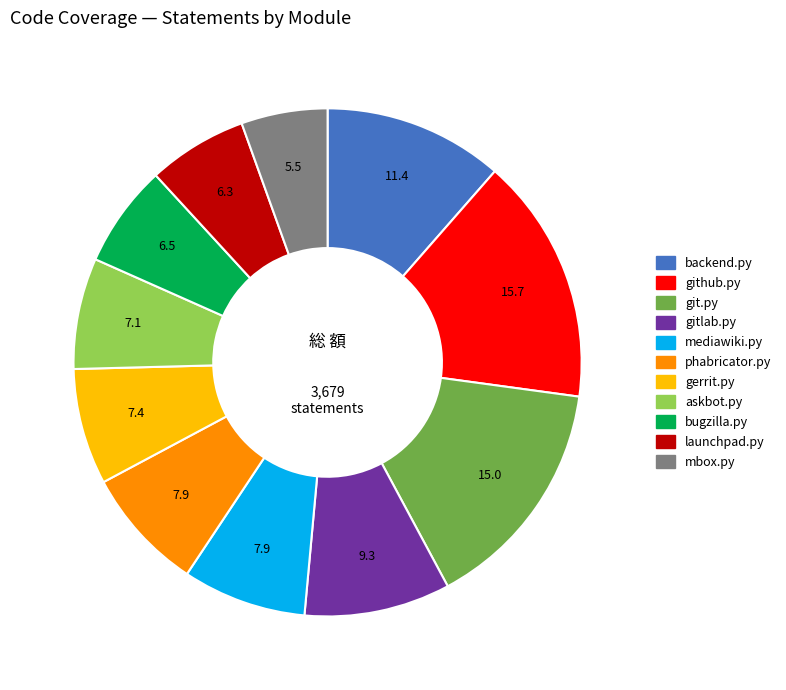

Is there any slice that represents more than half of the pie?

No